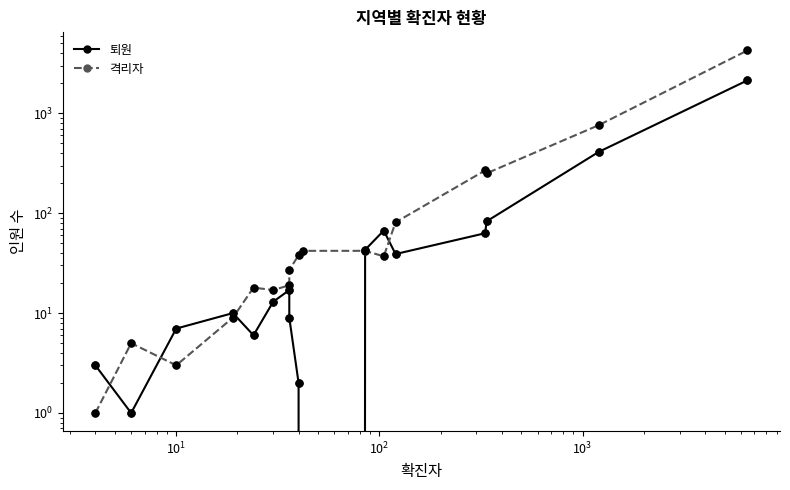

Is the value of 퇴원 at 9 greater than the value of 격리자 at 11?

No